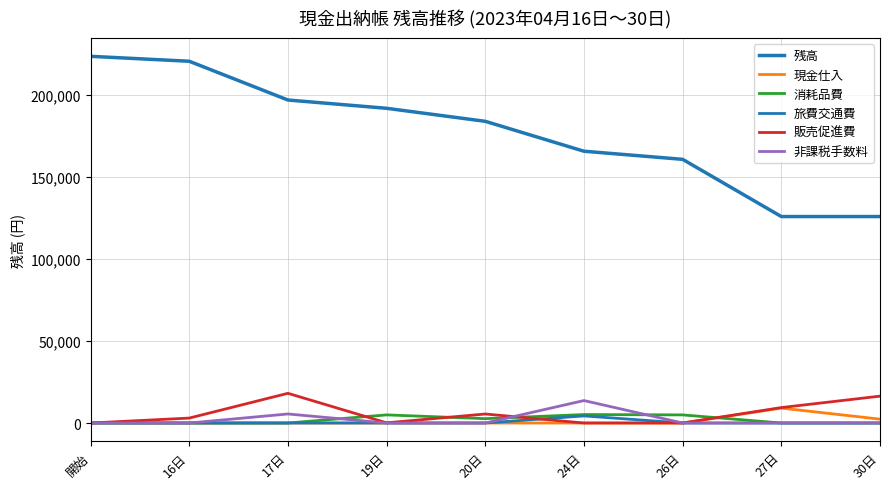

How many lines are shown in the chart?

6